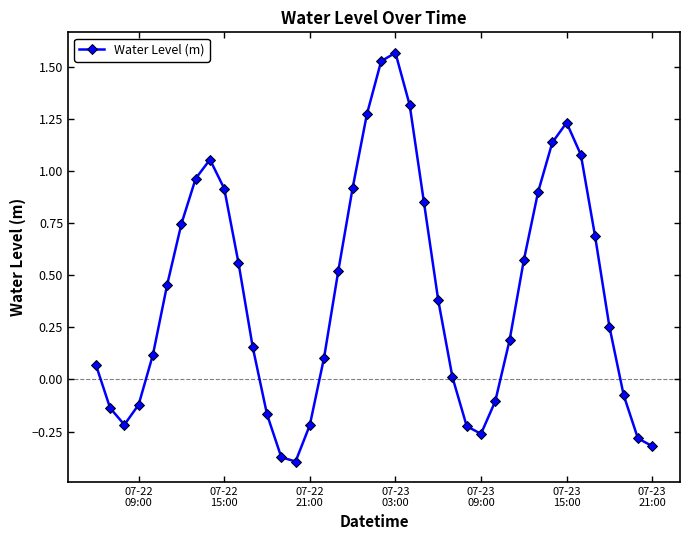

What is the sum of all values?

16.7